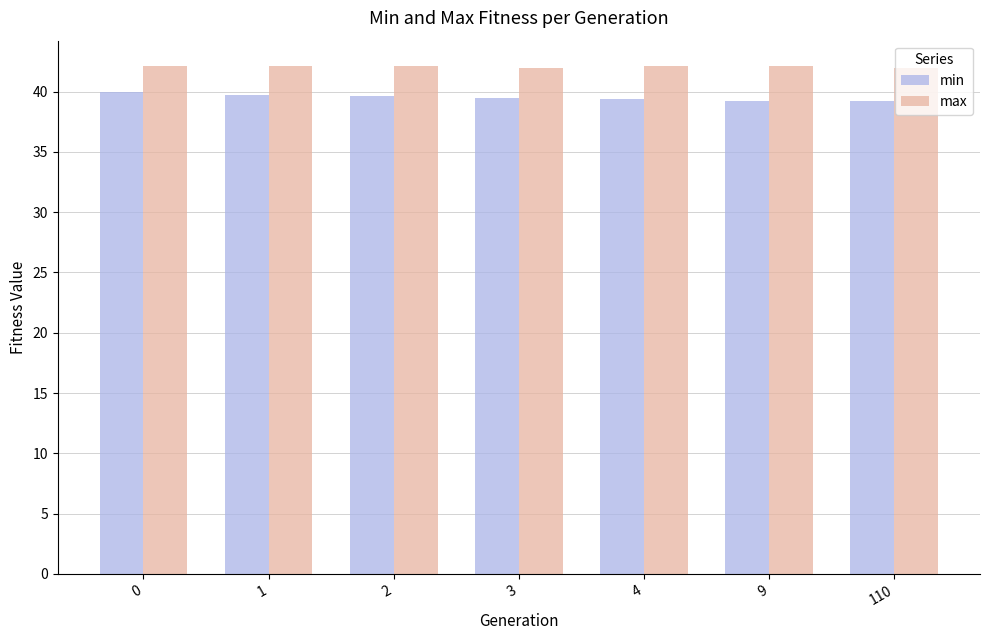

What is the lowest value of the min series?

39.2